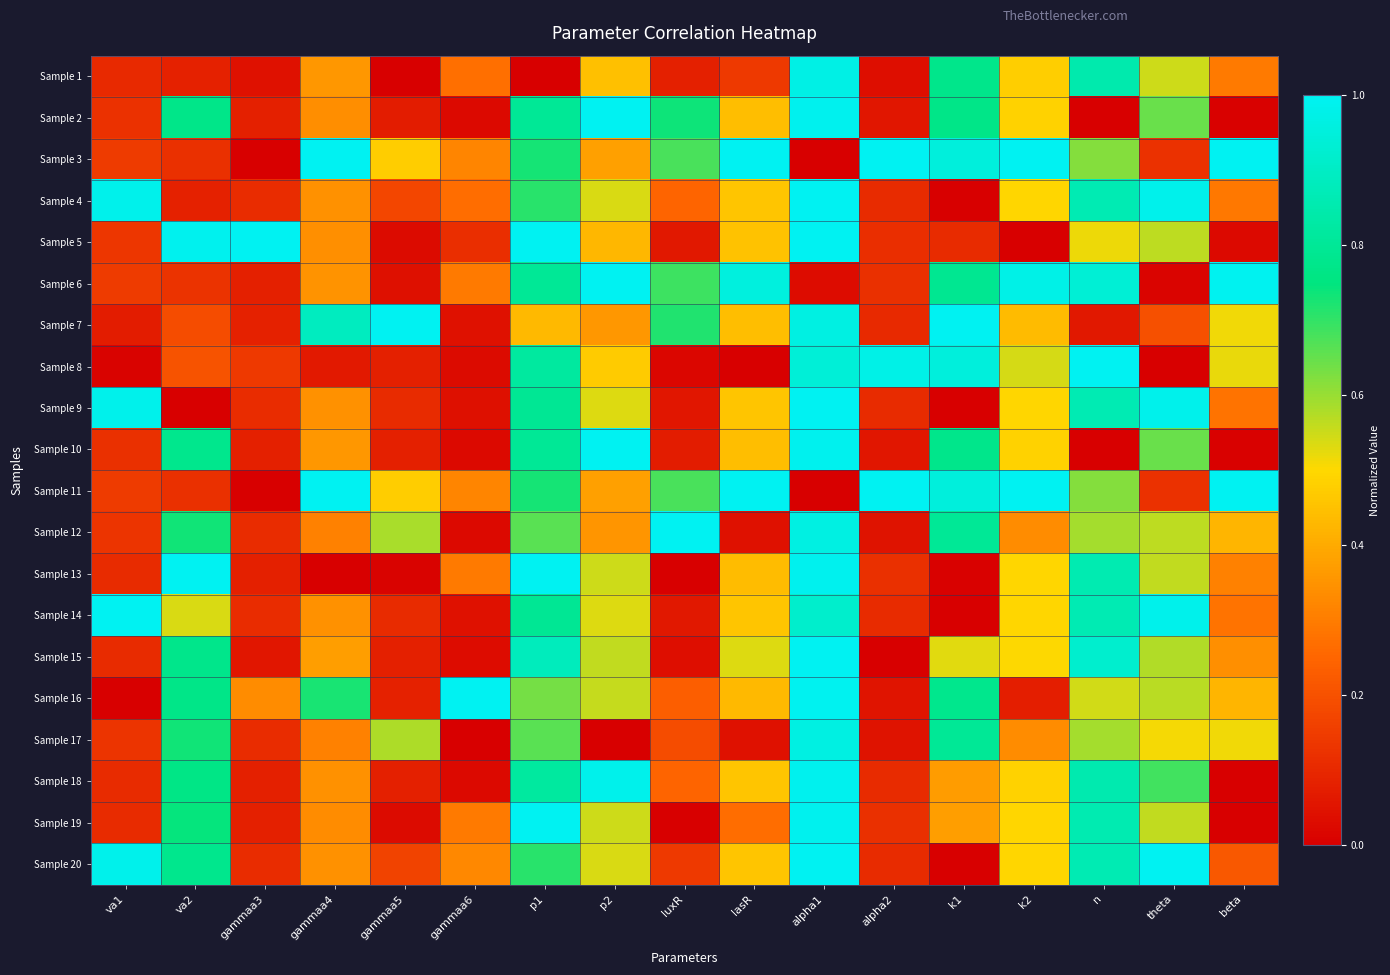

How many series are shown in this chart?

20